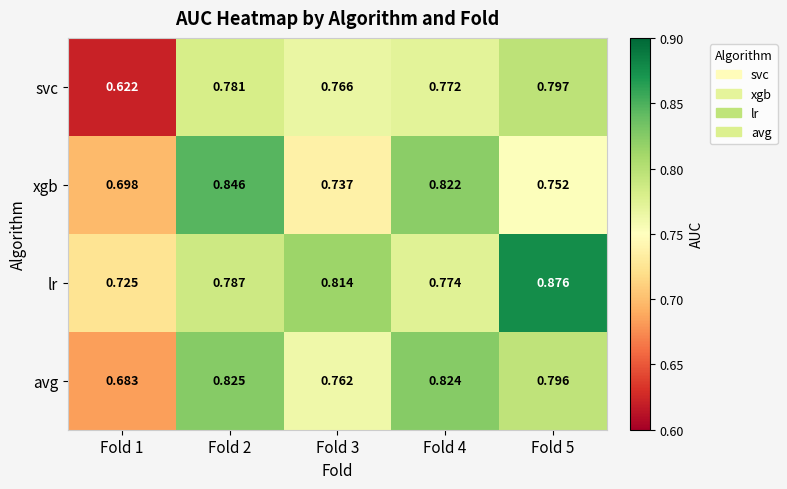

Which series has the widest spread of values?

svc